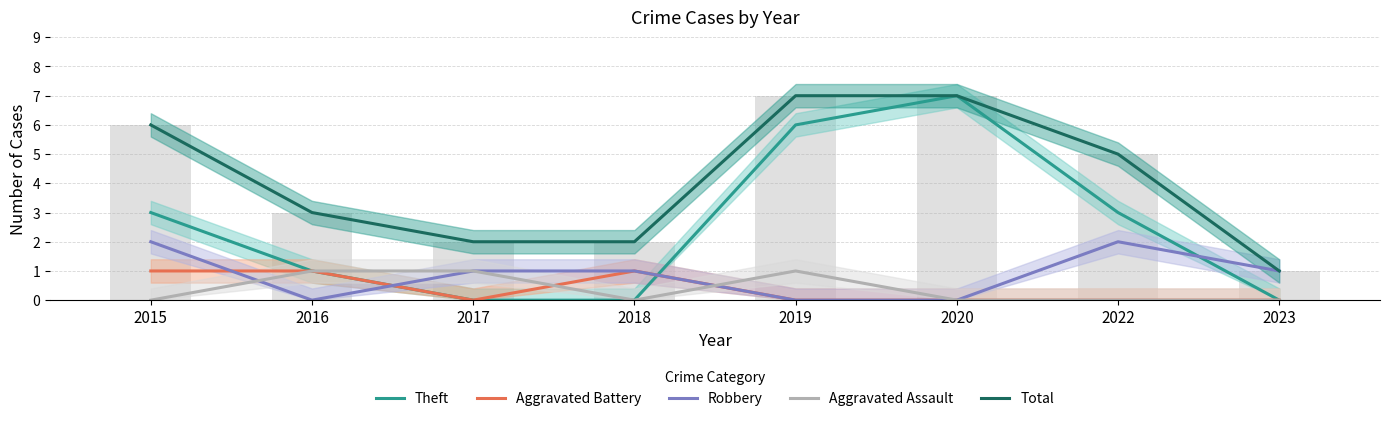

Which label corresponds to the largest value in the chart?

2020